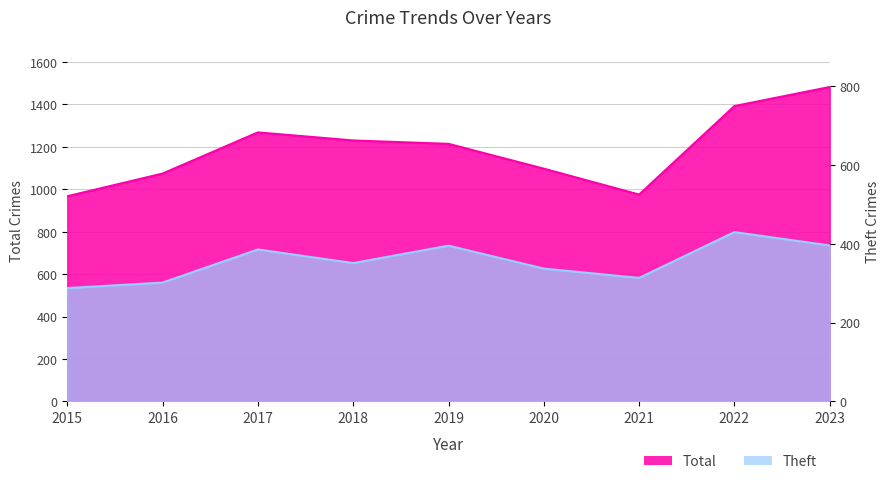

Which category has the highest value across all series?

2023